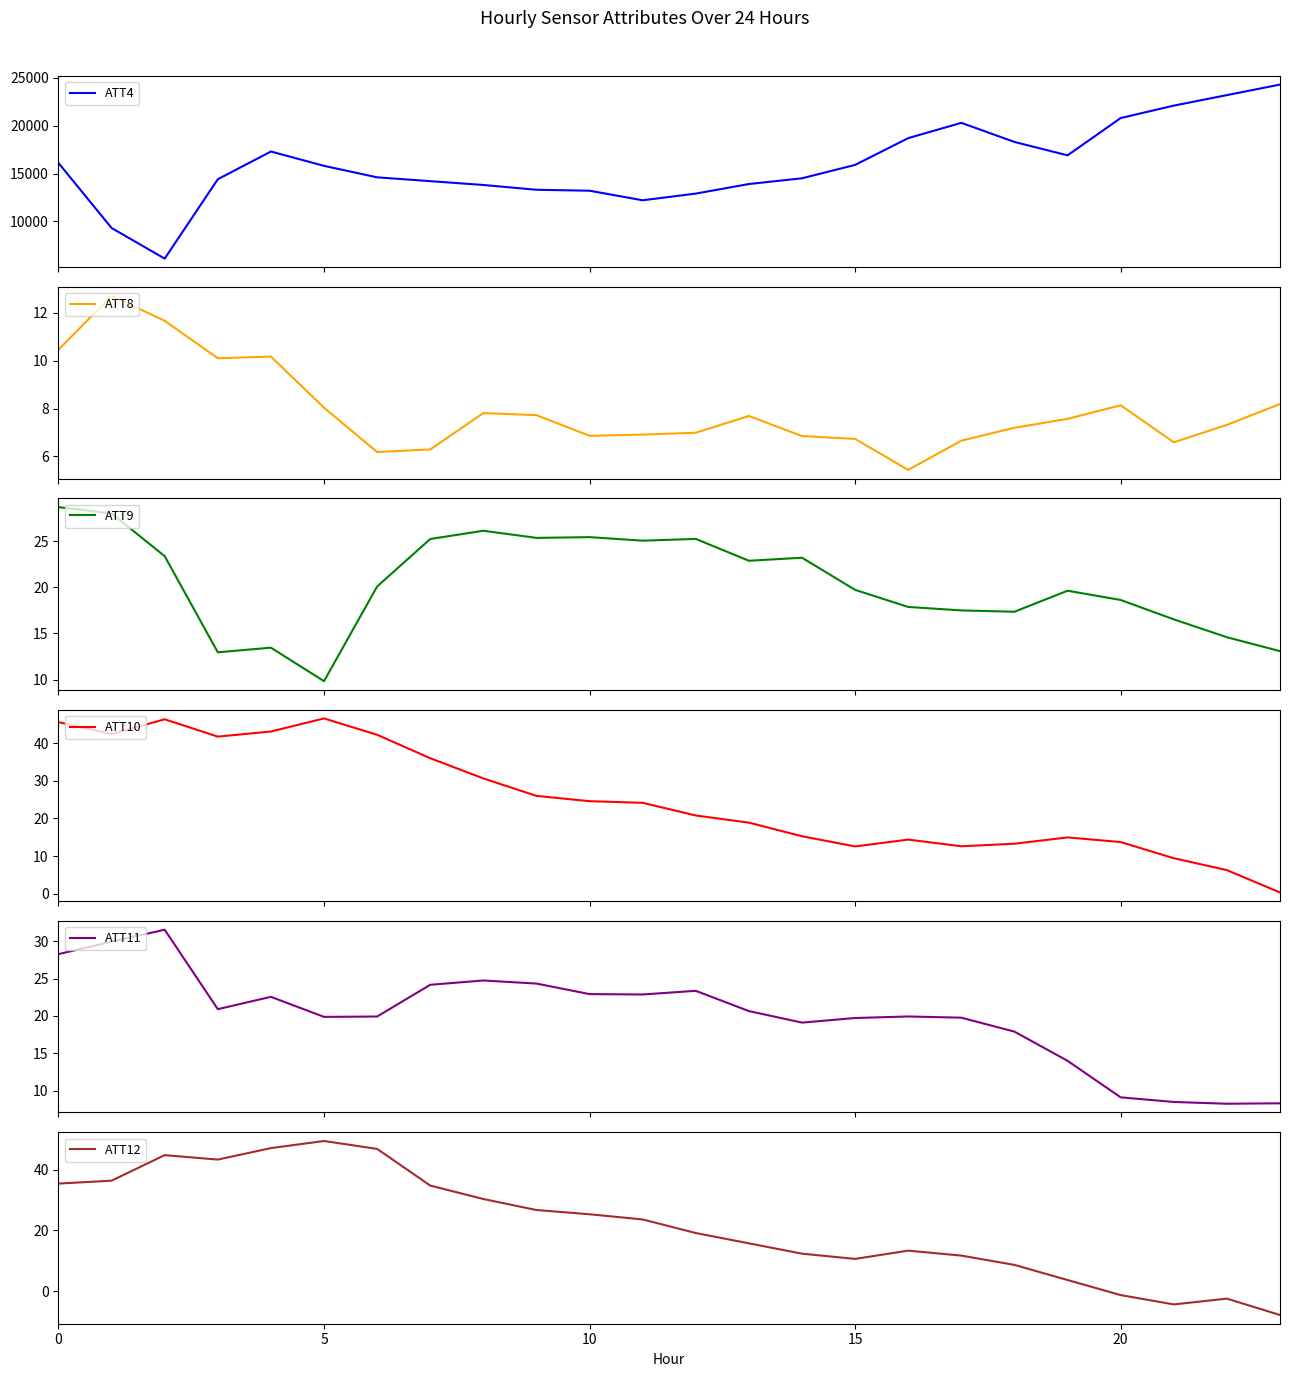

What is the spread (max minus min) of values at 15?

14389.9